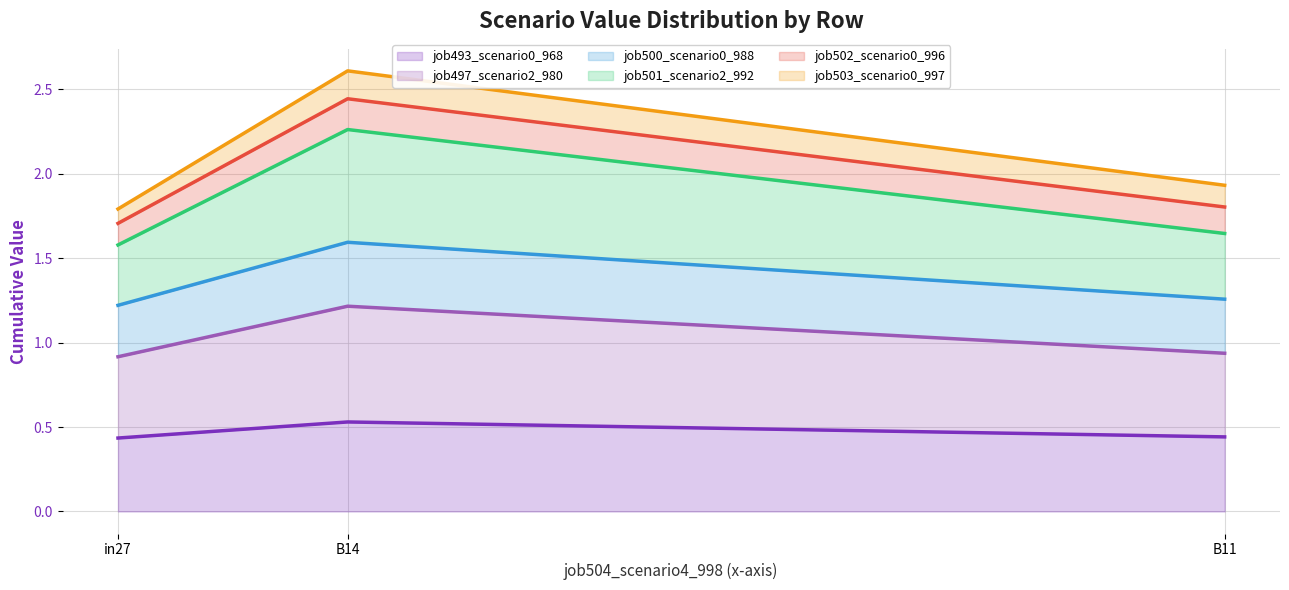

List the labels in order of job501_scenario2_992 value, smallest first.

in27, B11, B14